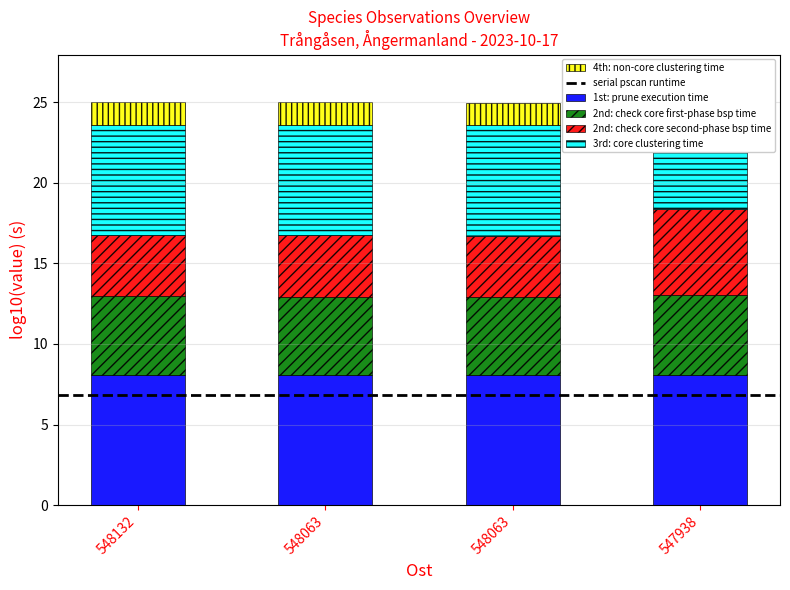

Where is 2nd: check core first-phase bsp time nearest to the value 4?

548063